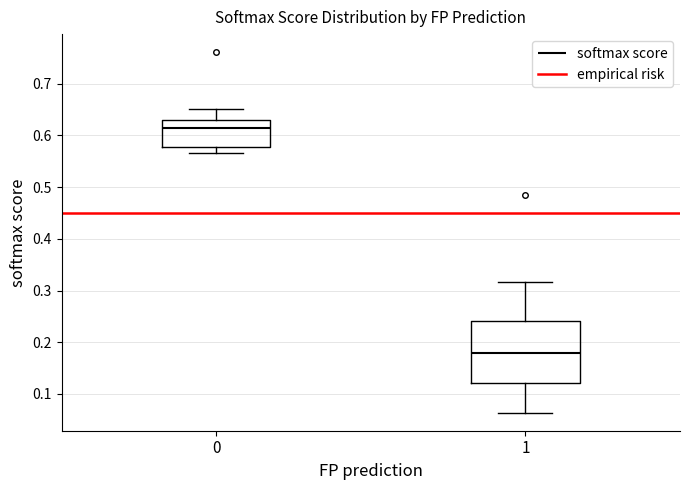

Which box's median line is the highest?

0